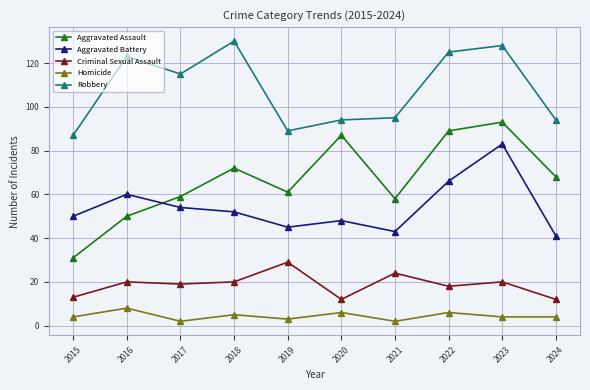

Reading left to right, transcribe all the data shown in this chart.

Aggravated Assault: 31	50	59	72	61	87	58	89	93	68
Aggravated Battery: 50	60	54	52	45	48	43	66	83	41
Criminal Sexual Assault: 13	20	19	20	29	12	24	18	20	12
Homicide: 4	8	2	5	3	6	2	6	4	4
Robbery: 87	123	115	130	89	94	95	125	128	94